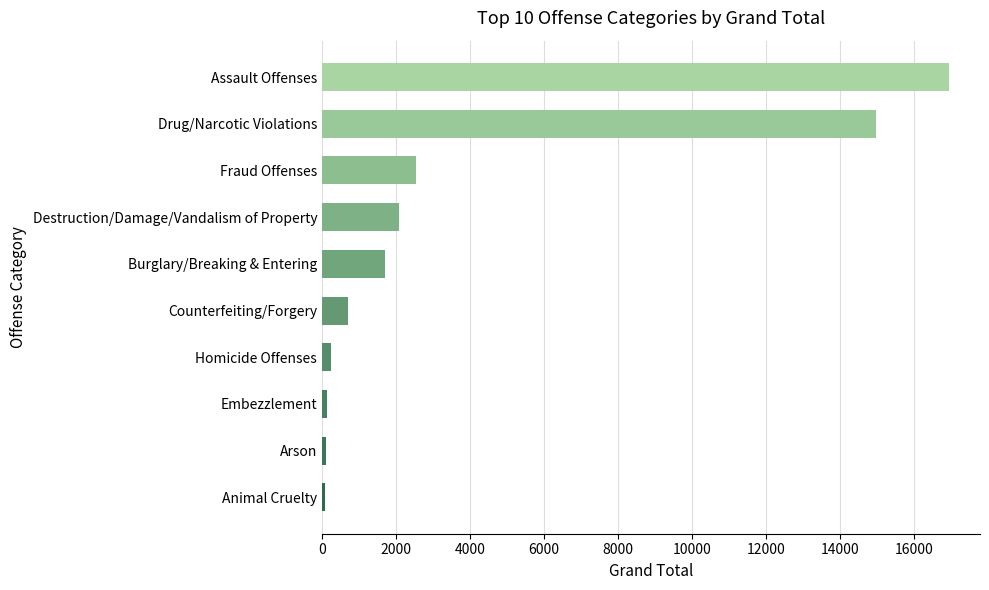

What is the greatest value displayed?

16929